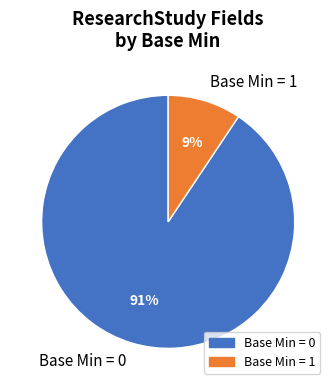

Is there a majority slice in this chart?

Yes